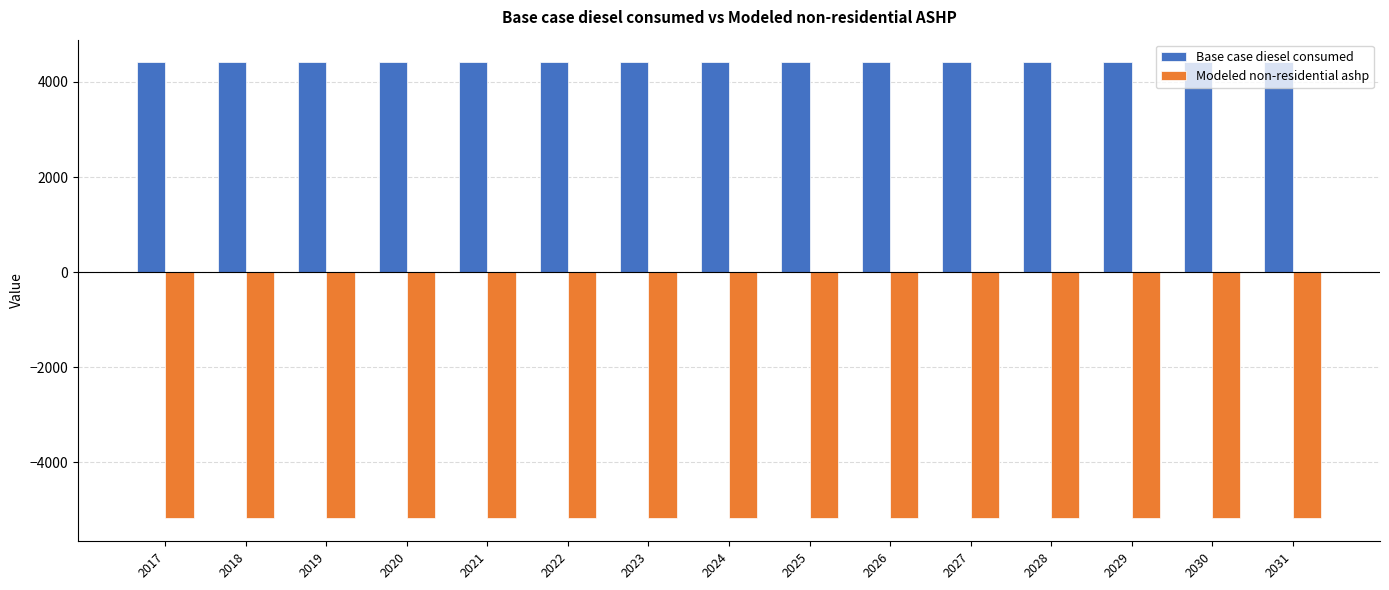

What is the value of the Modeled non-residential ashp bar at the 14th from the left?

-5177.2